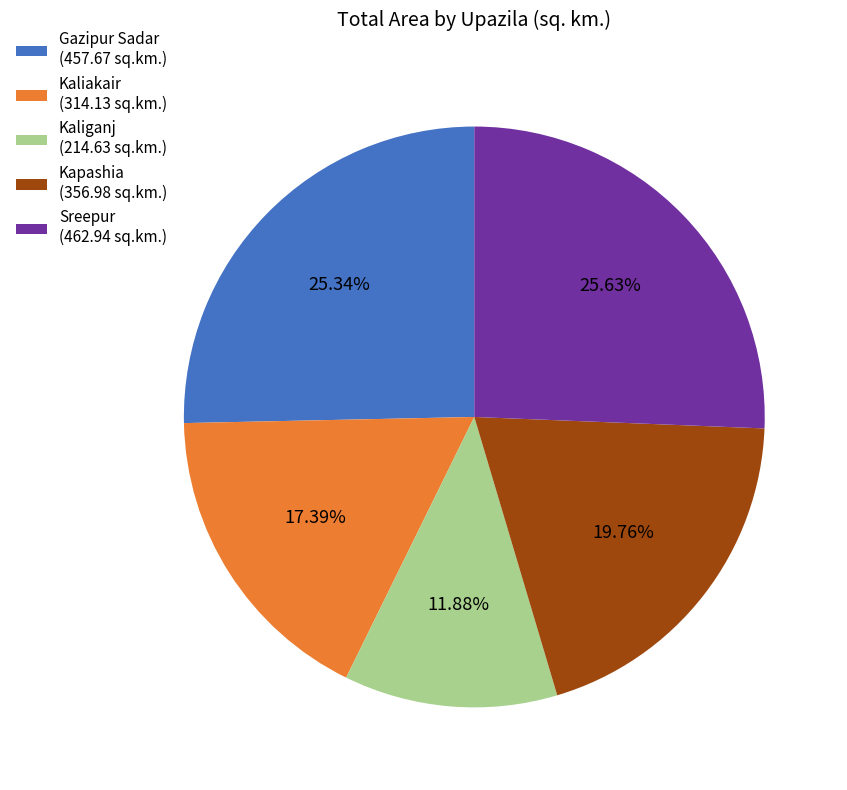

Approximately how many times larger is the value at Kapashia (356.98 sq.km.) compared to Kaliganj (214.63 sq.km.)?

1.7